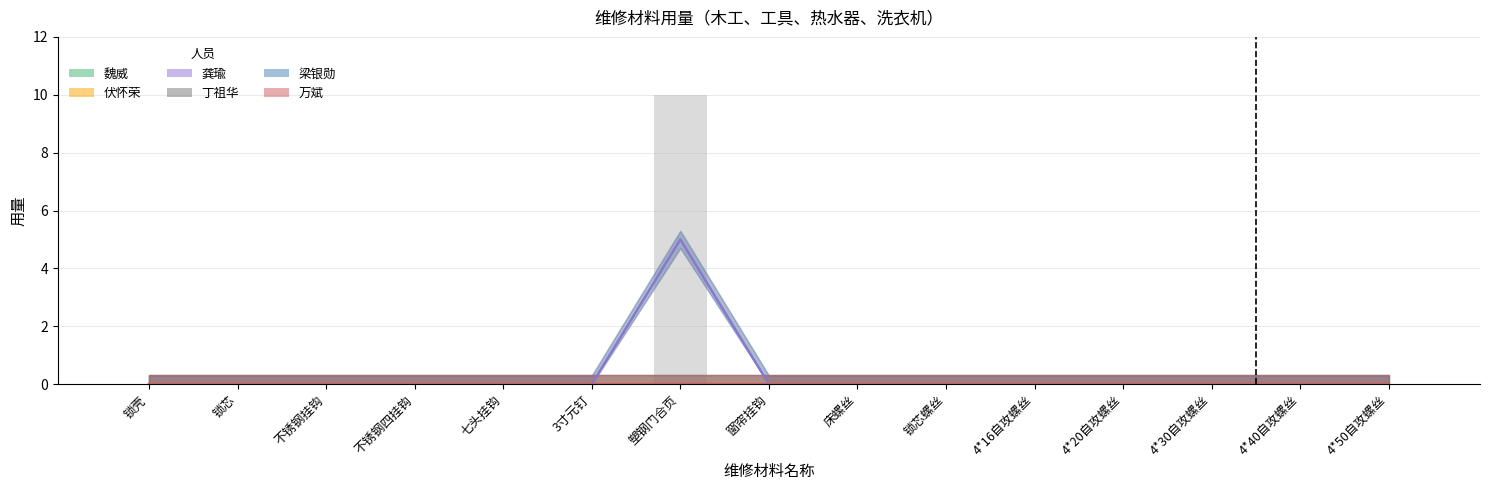

At which category is the sum across all series the highest?

塑钢门合页